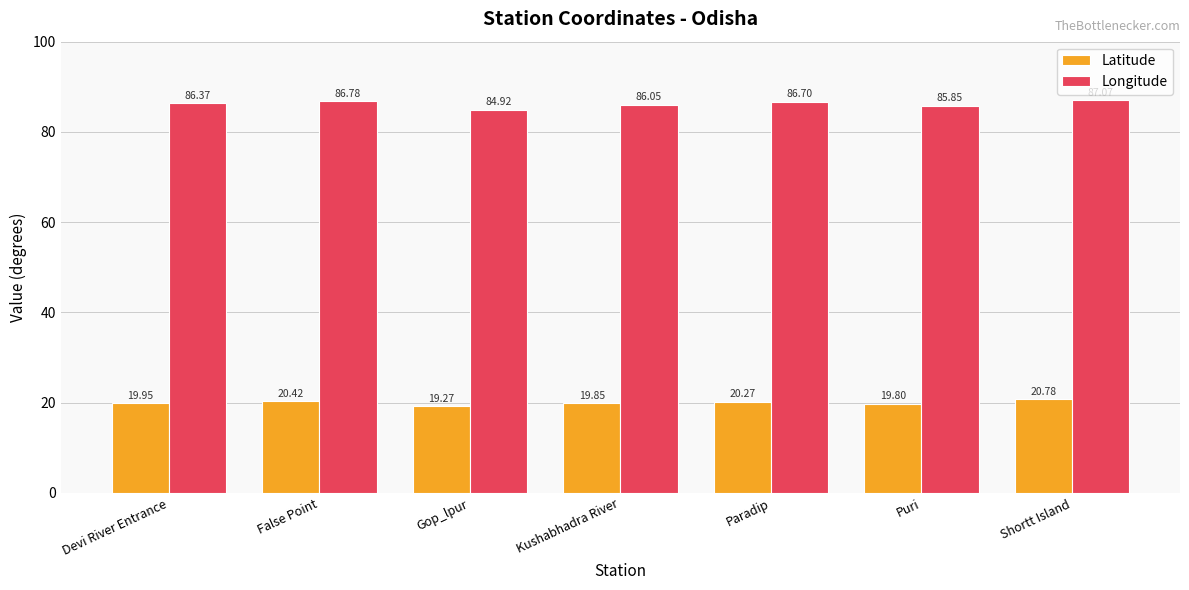

Which series has the largest total across all categories?

Longitude